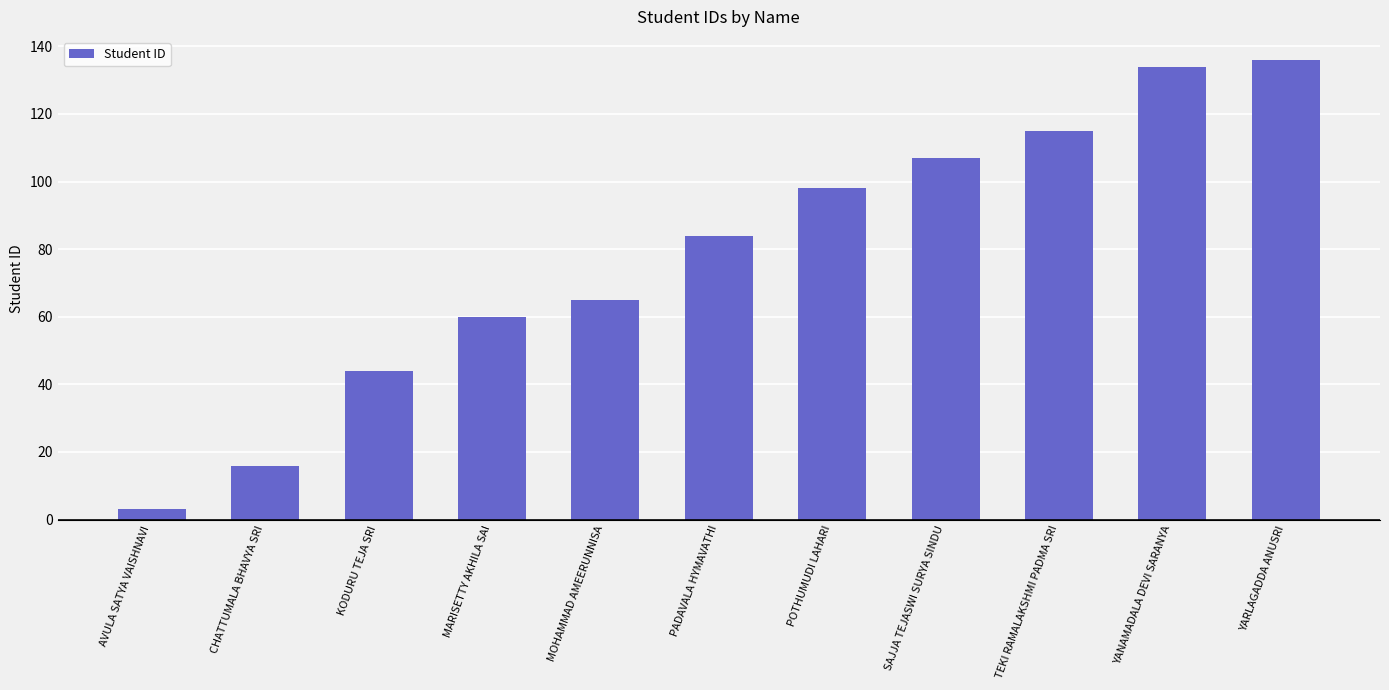

How many distinct data groups are displayed?

1